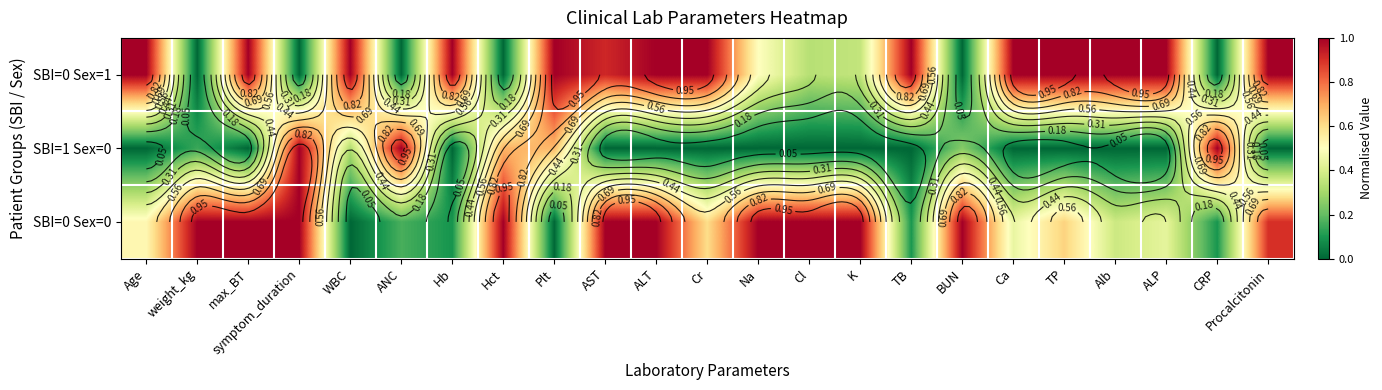

How many categories are shown in the chart?

23